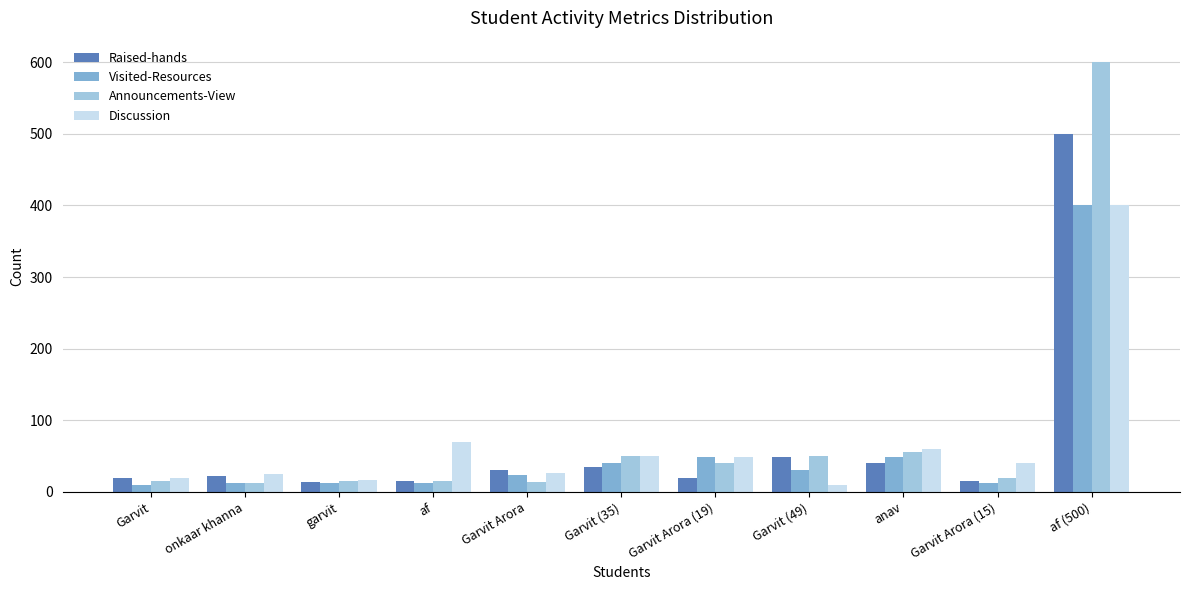

True or false: Discussion has a value of 681 at af (500).

False